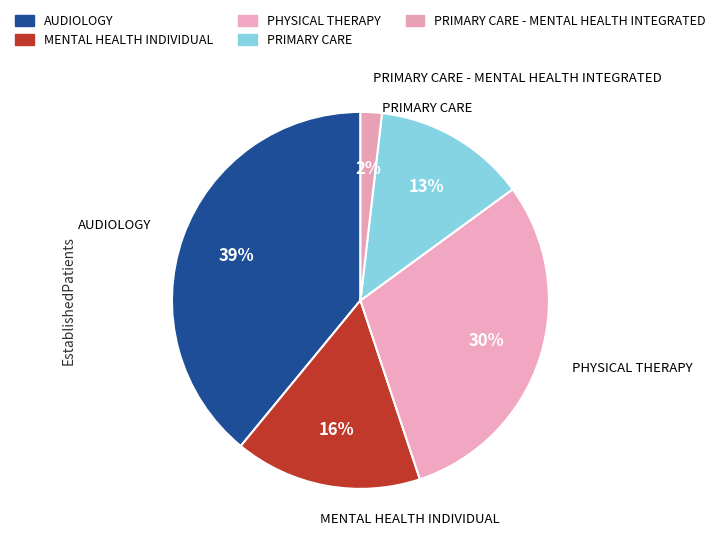

How many segments does this pie chart have?

5